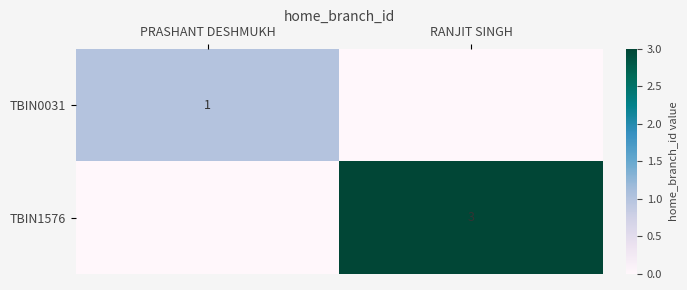

The value of TBIN1576 at RANJIT SINGH is 3. True or false?

True